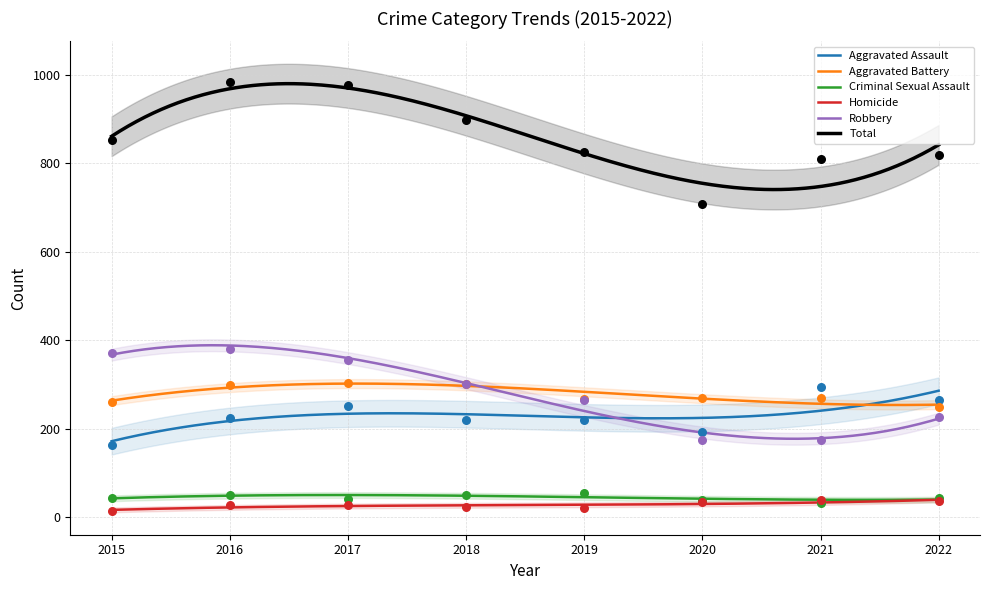

At how many categories does at least one series exceed 754?

7